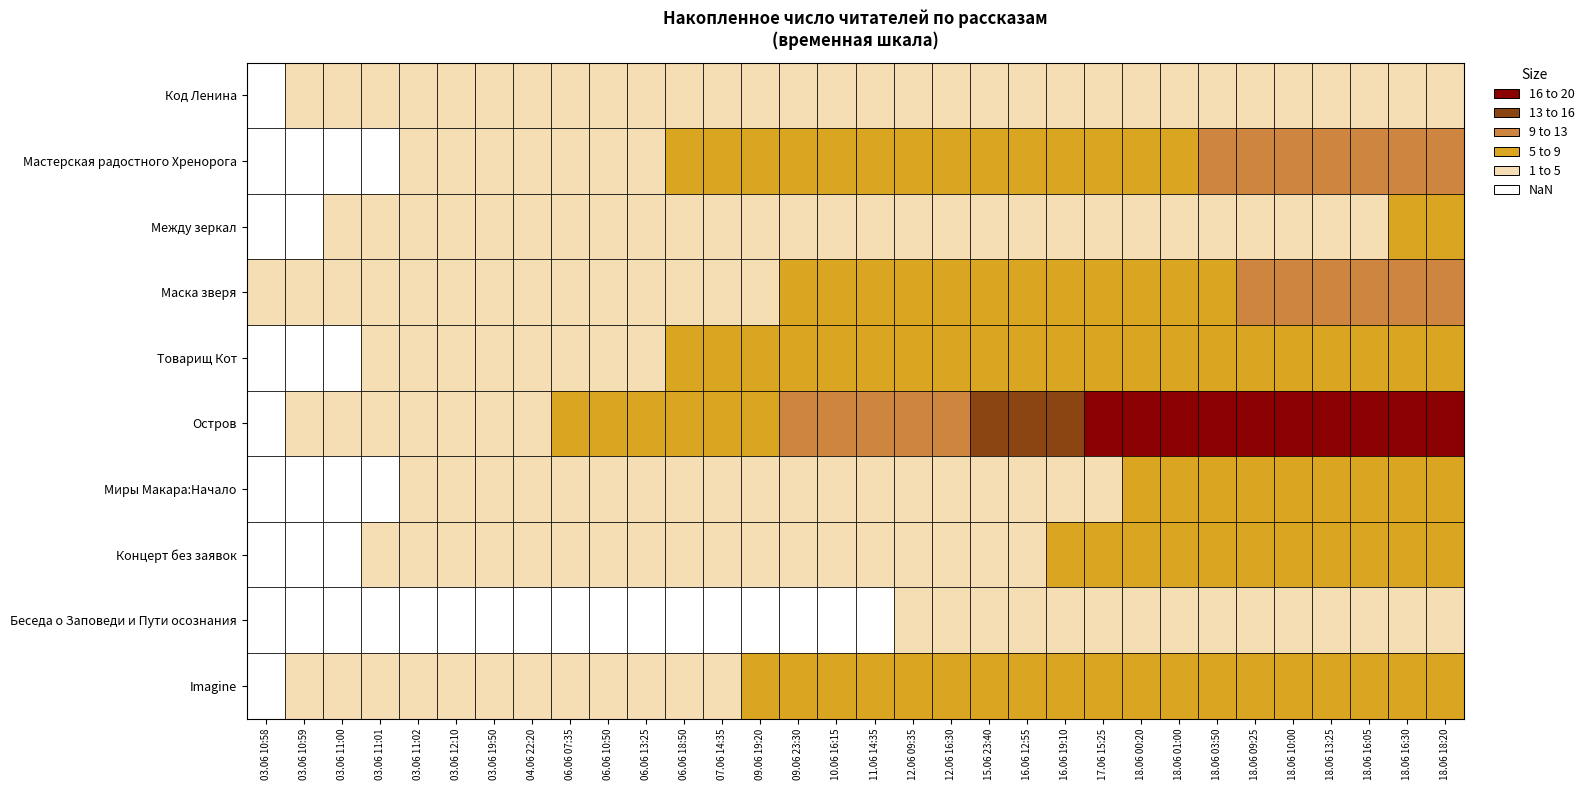

Between Imagine and 30, which series saw the biggest shift?

Остров